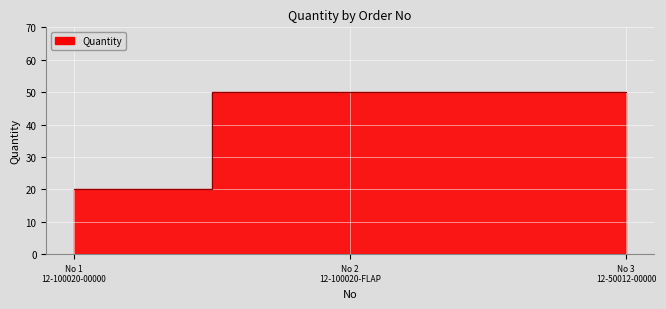

How many values are between 20 and 50?

3